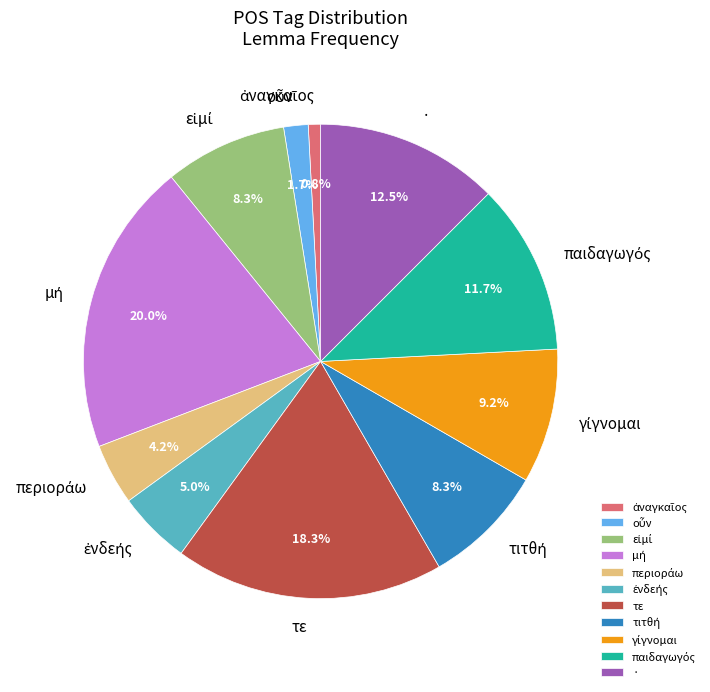

What percentage is NOT represented by ·?

87.5%